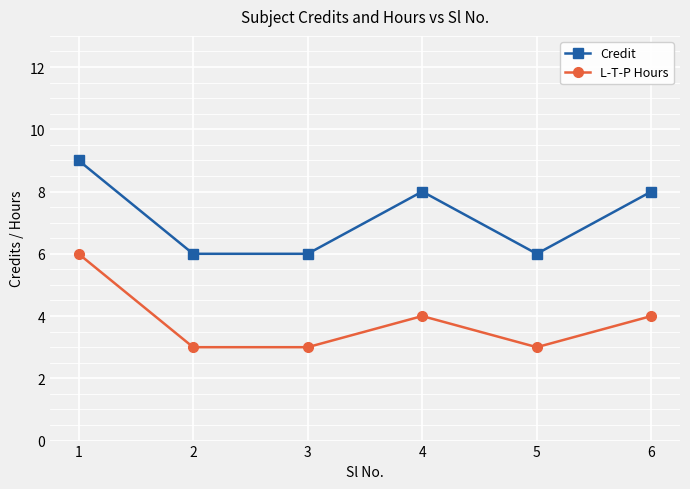

What are all the series names shown in the legend?

Credit, L-T-P Hours